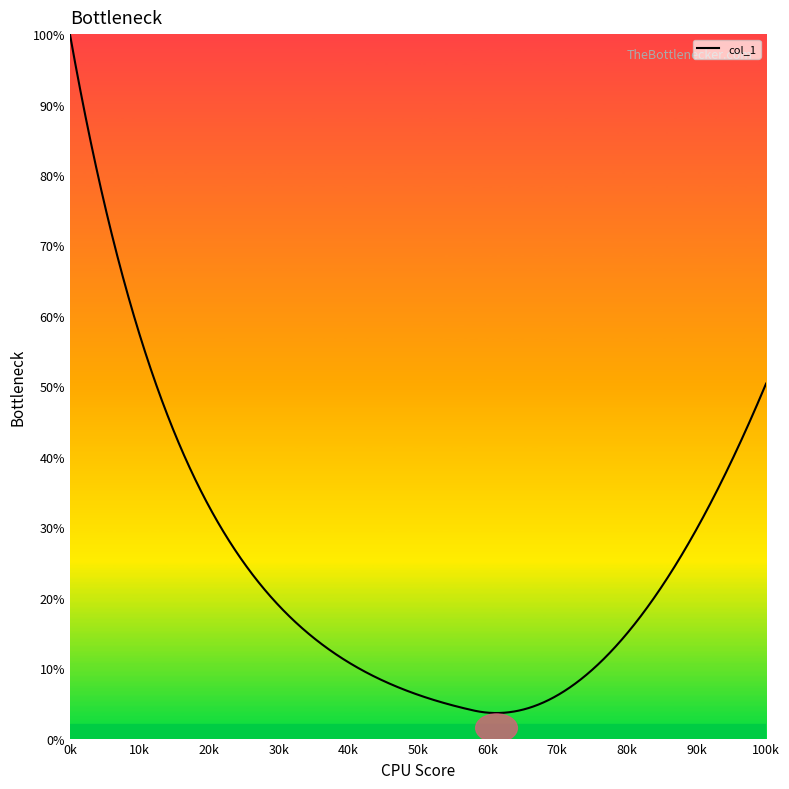

What is the difference between the maximum and minimum values?

96.4